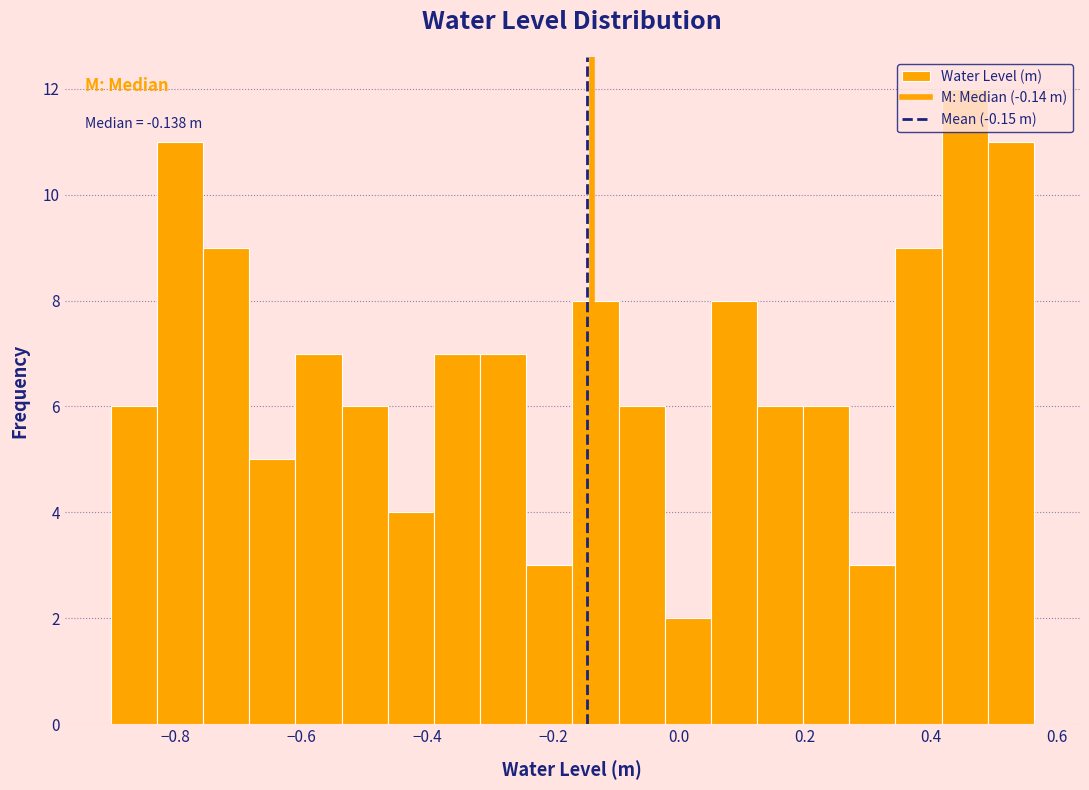

Around what value on the x-axis is the tallest bar? Give the approximate position of its centre, as read against the axis.

0.46